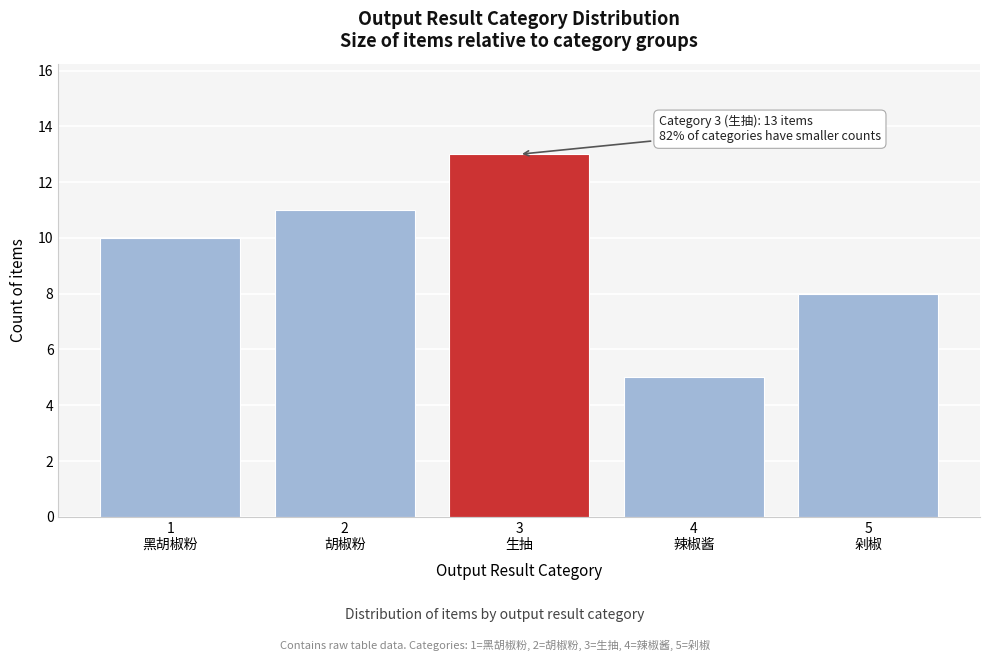

Reading left to right, extract all data points from this chart.

10	11	13	5	8